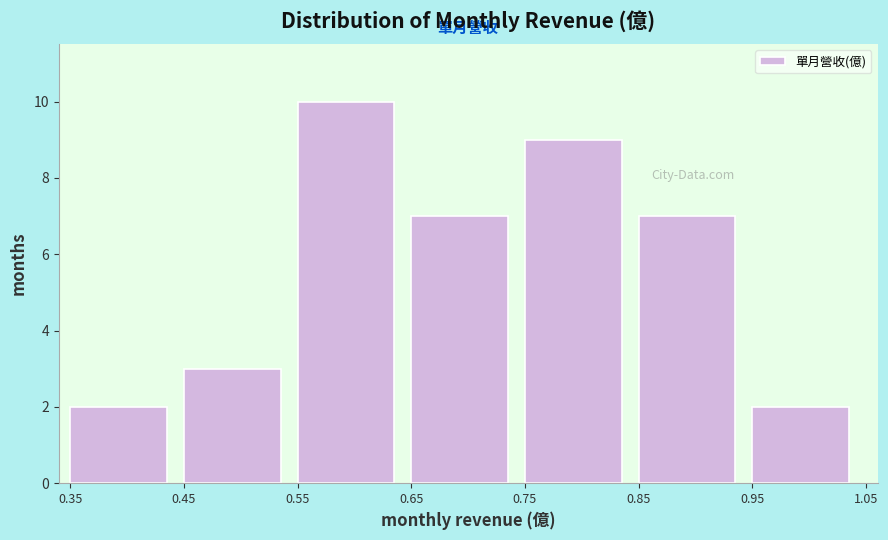

What is the height of the bar covering 0.65 to 0.75 on the x-axis? The values are not printed on the chart, so give them approximately, as read against the axis.

7